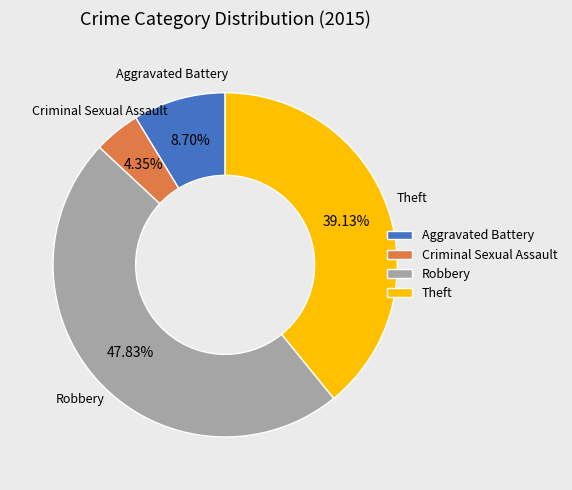

The Theft slice represents 57% of the pie. True or false?

False